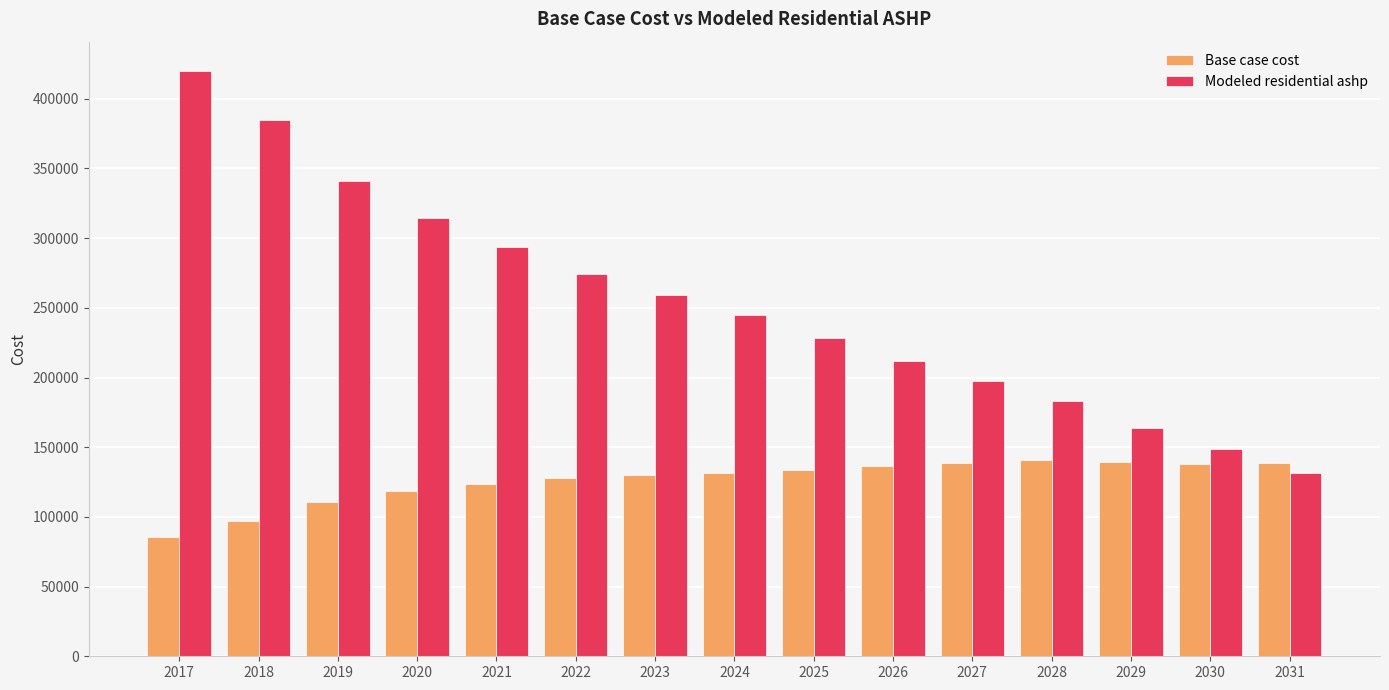

Which series has the widest spread of values?

Modeled residential ashp